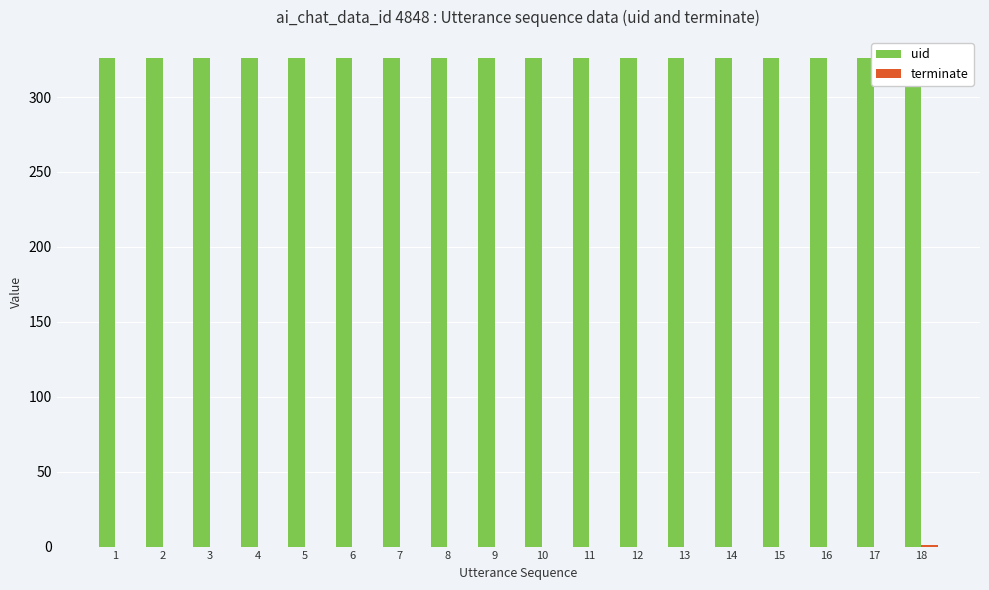

What is the total value across all series at 9?

326